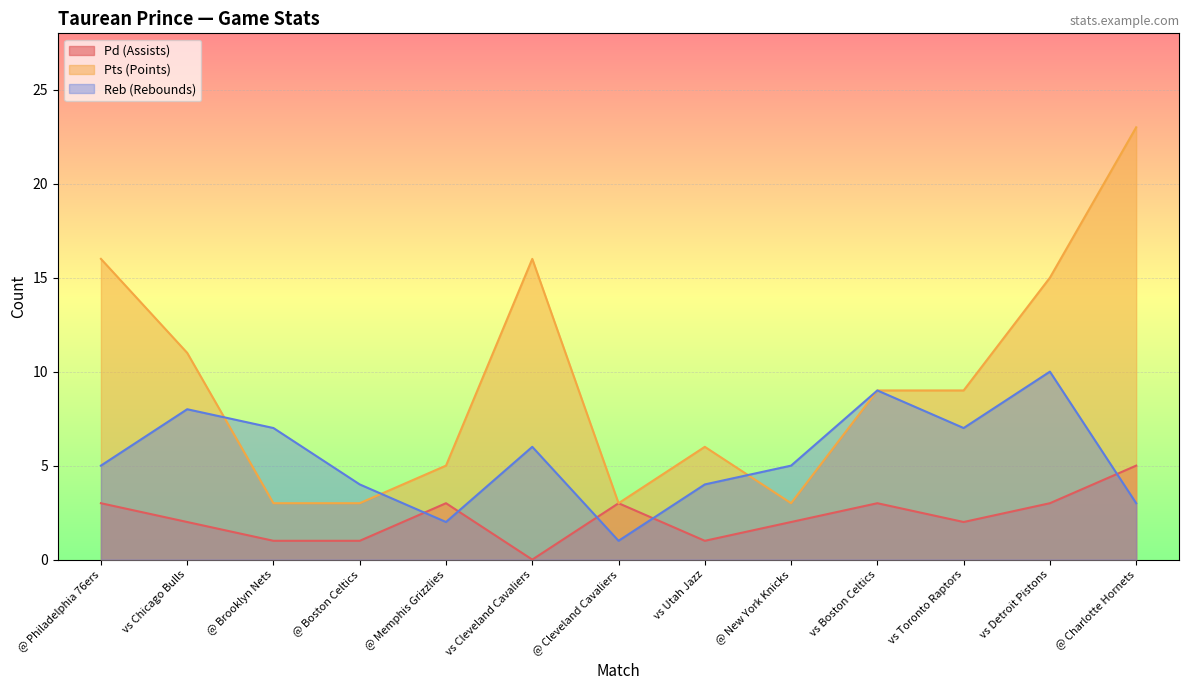

What is the sum of the Reb (Rebounds) values at vs Boston Celtics and @ Boston Celtics?

13